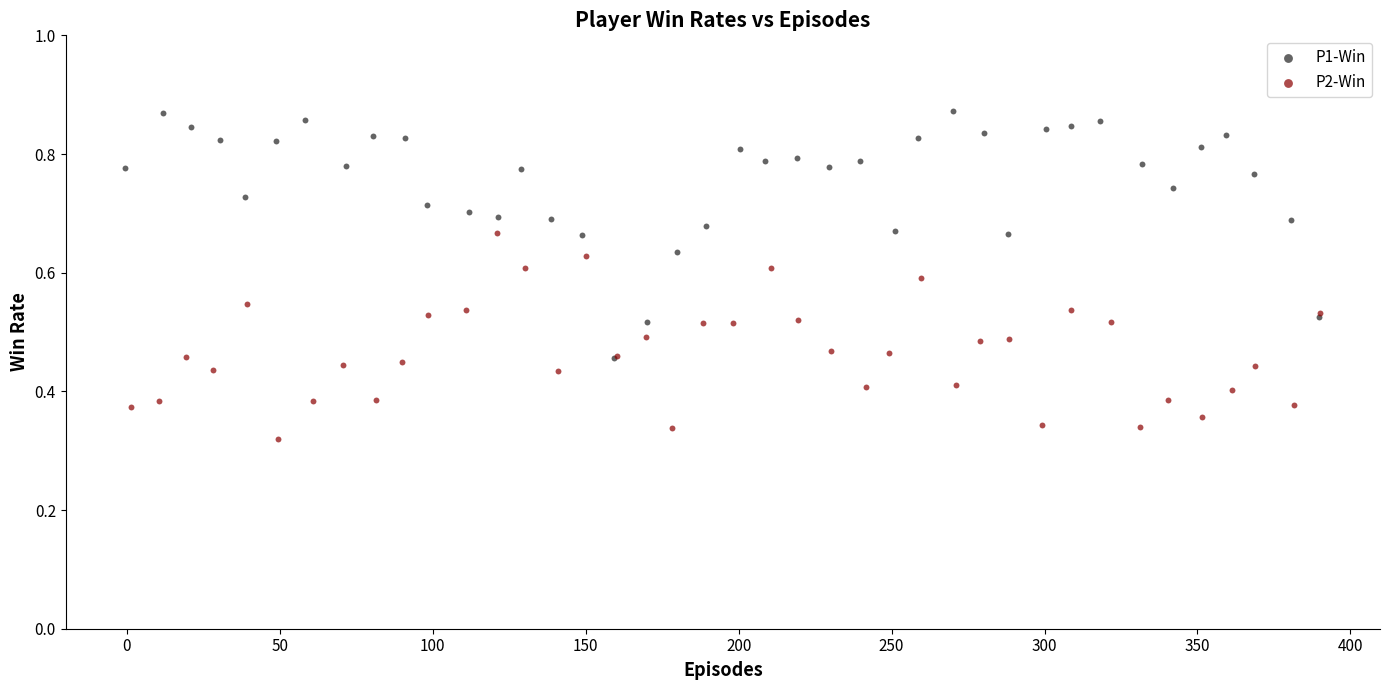

Which series has the largest Y range (max minus min)?

P1-Win